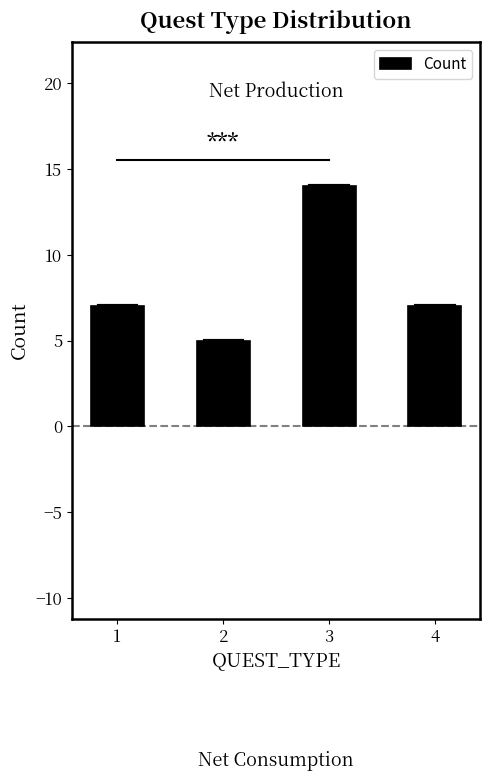

Reading left to right, list all the values displayed in this chart.

1=7	2=5	3=14	4=7